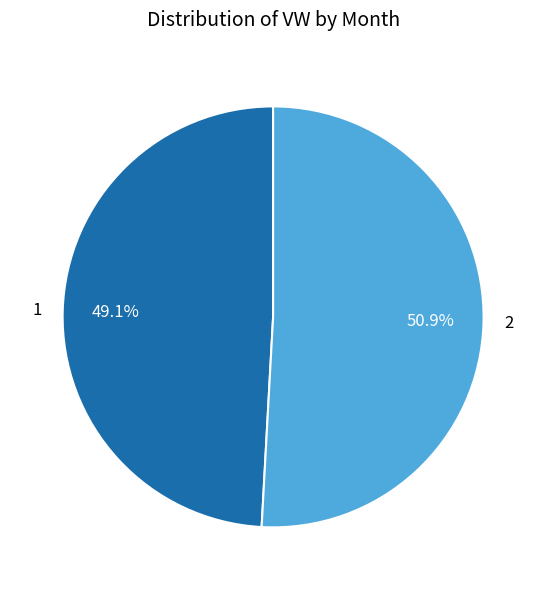

How many slices are in this pie chart?

2